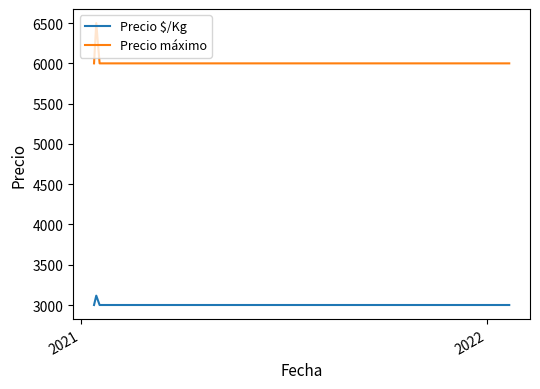

True or false: Precio máximo and Precio $/Kg intersect in this chart.

False